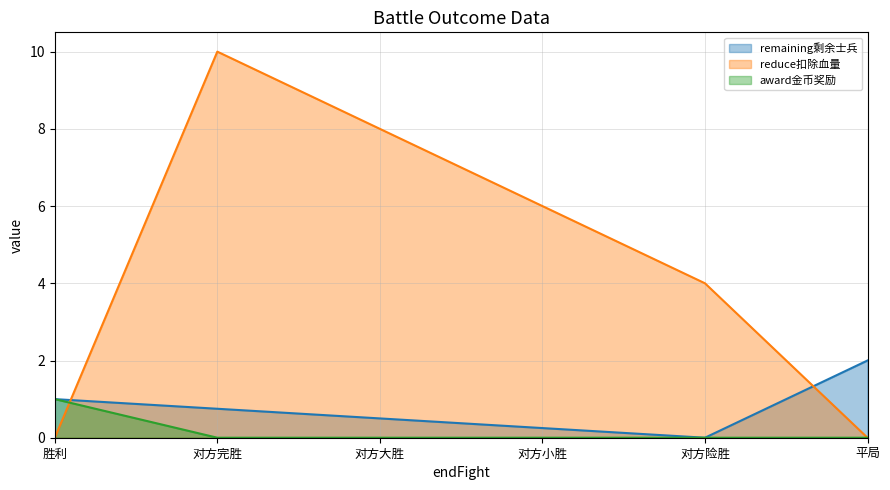

What is the spread (max minus min) of values at 对方完胜?

10.0